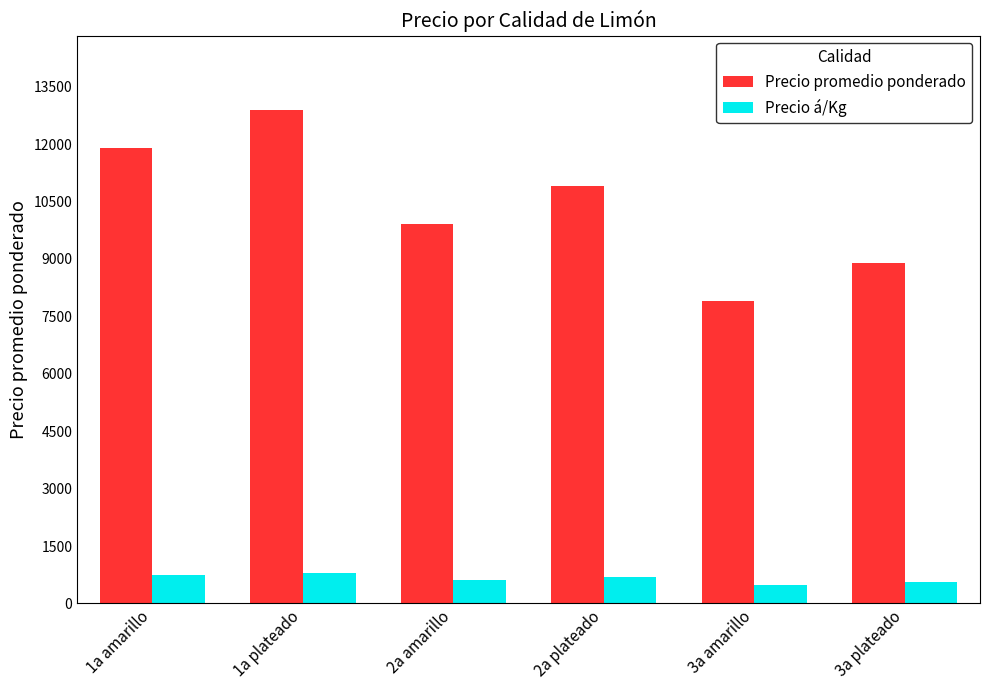

At which label does Precio á/Kg first exceed 681?

1a amarillo